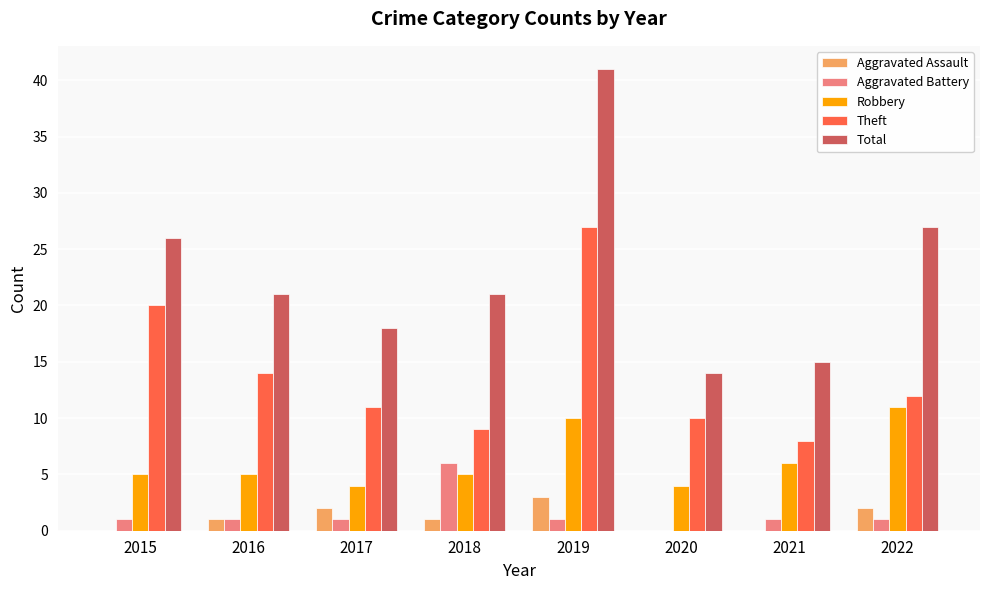

Reading left to right, transcribe all the data shown in this chart.

Aggravated Assault: 0	1	2	1	3	0	0	2
Aggravated Battery: 1	1	1	6	1	0	1	1
Robbery: 5	5	4	5	10	4	6	11
Theft: 20	14	11	9	27	10	8	12
Total: 26	21	18	21	41	14	15	27